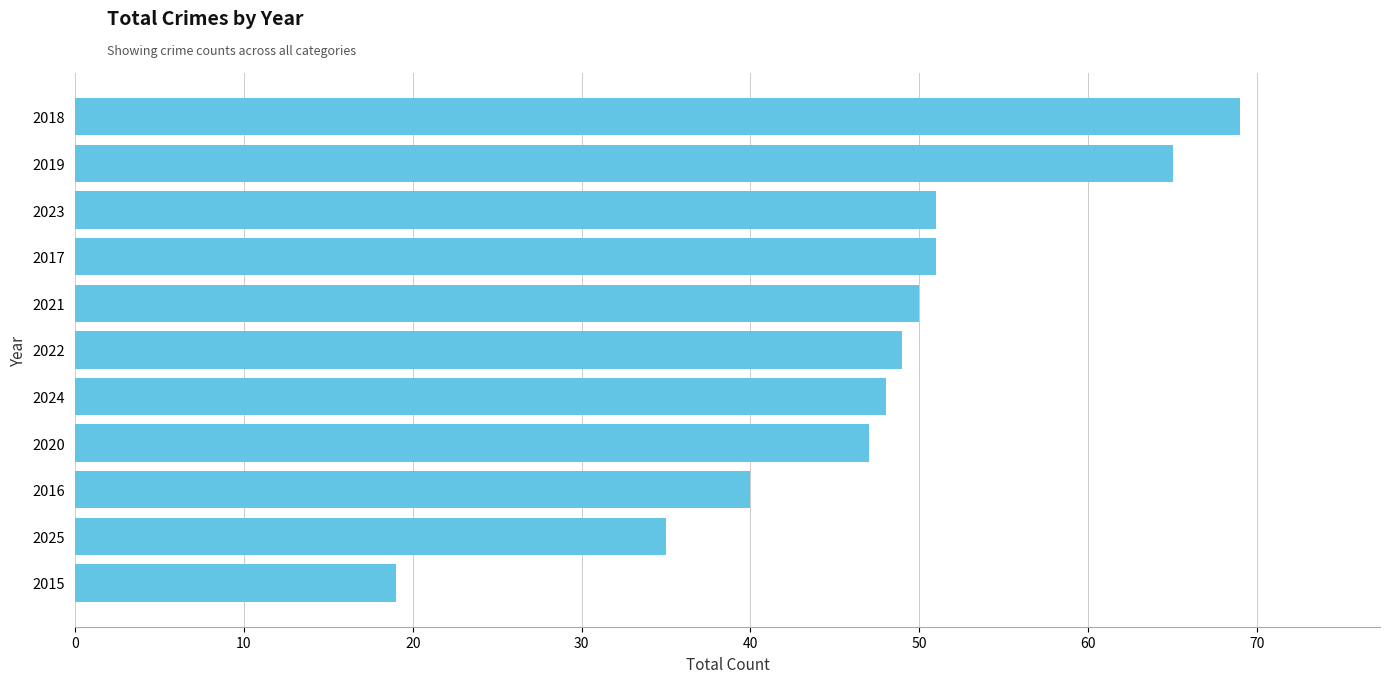

The chart shows a value of 15 at 2025. True or false?

False